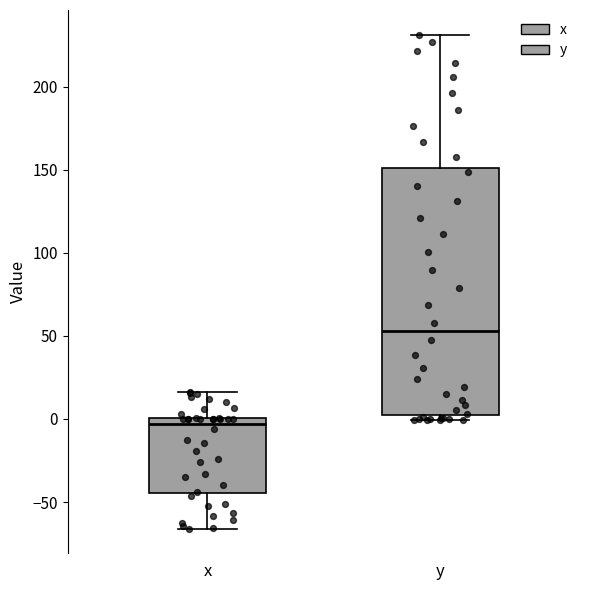

Reading left to right, read every box against the y-axis: the position of its median line, the range the box covers, and the ends of its whiskers. The values are not printed on the chart, so give them approximately, as read against the axis.

x: median -5, box -45 to 0, whiskers -65 to 15
y: median 55, box 5 to 150, whiskers 0 to 230